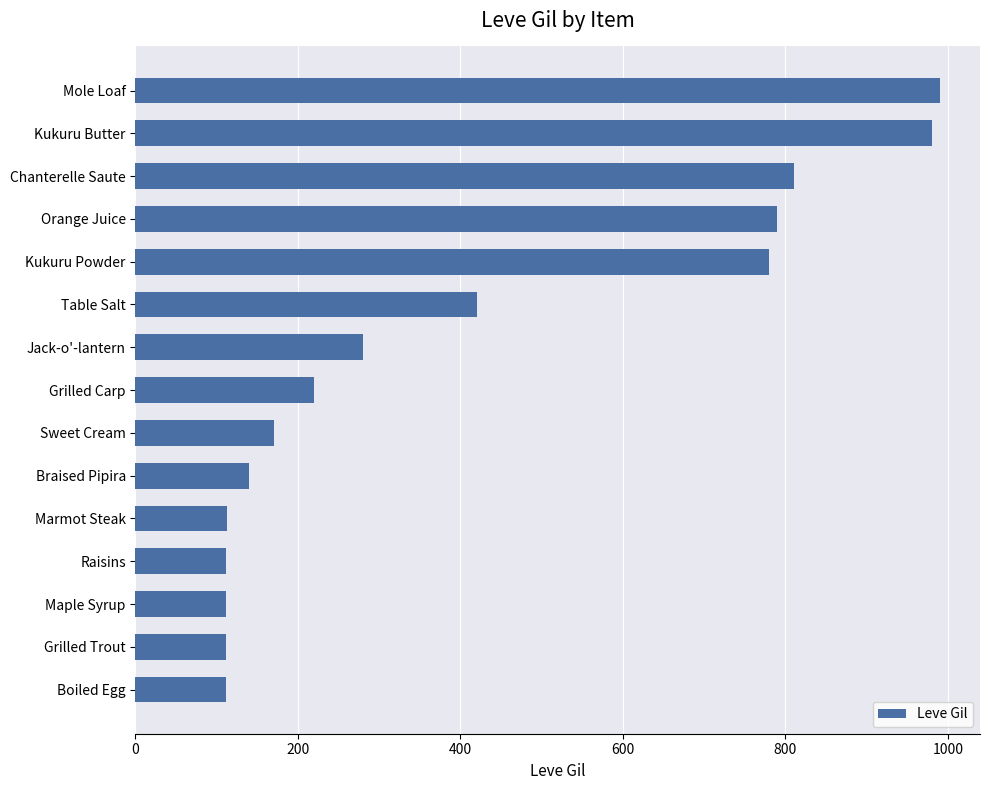

Are the bars horizontal?

Yes